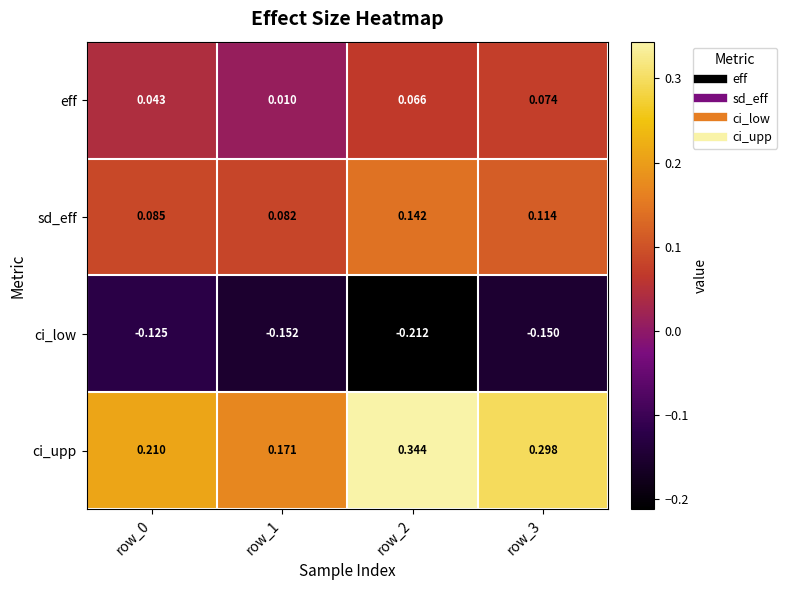

Count the number of data series in this chart.

4